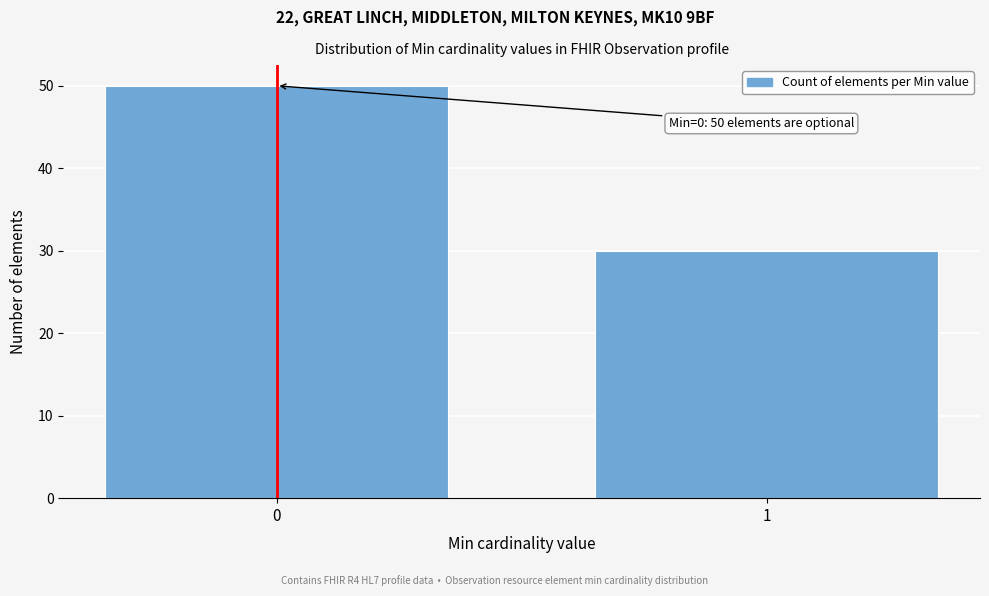

Reading left to right, transcribe all the data shown in this chart.

0=50	1=30